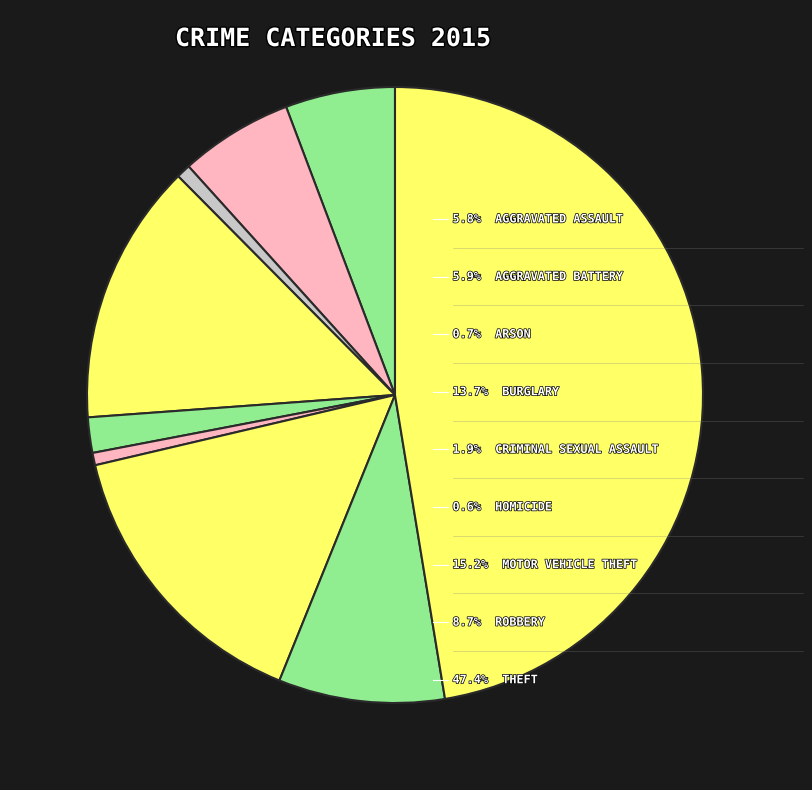

To the nearest percent, what is the difference between the largest and smallest slice percentages?

47%